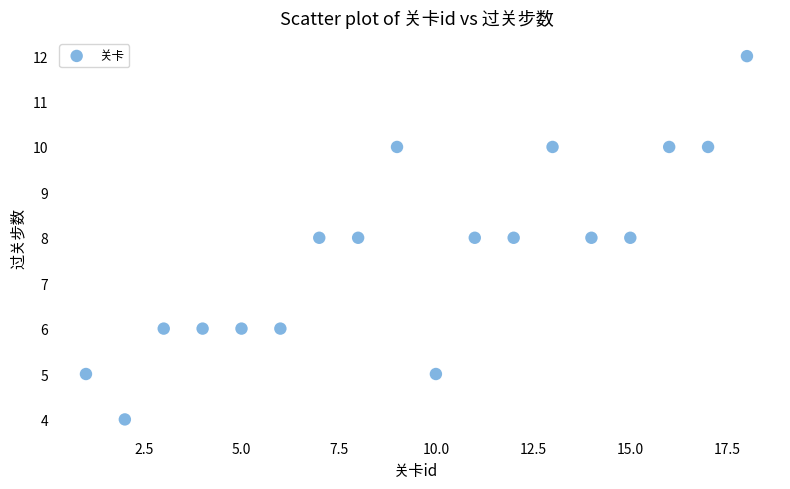

What is the range of X values (max minus min)?

17